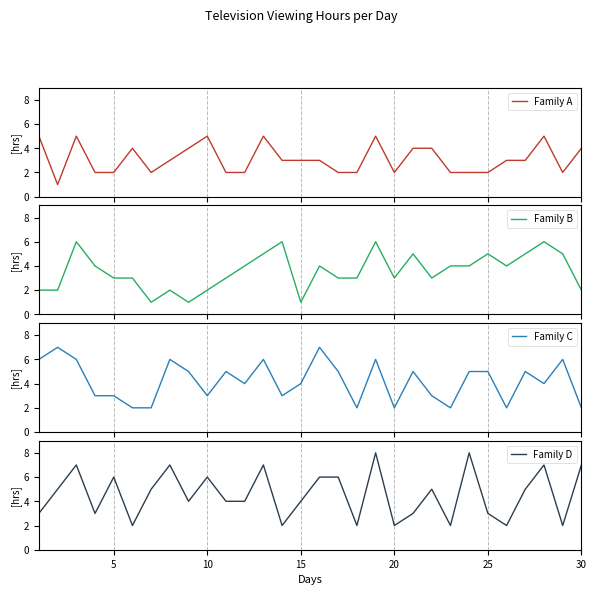

How many lines are shown in the chart?

4